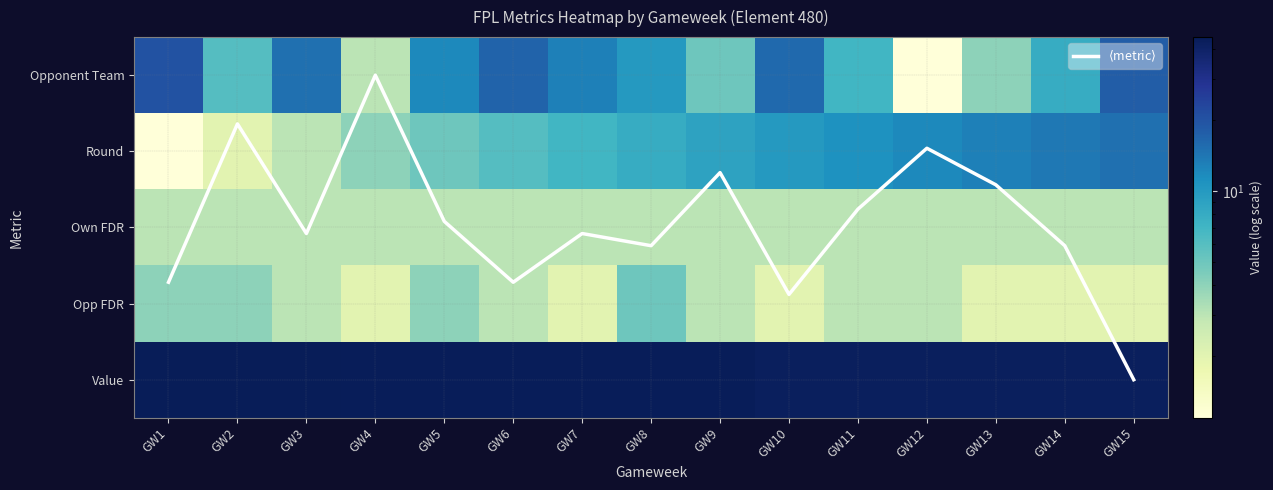

What is the difference between the second highest and second lowest values in the Round series?

12.0